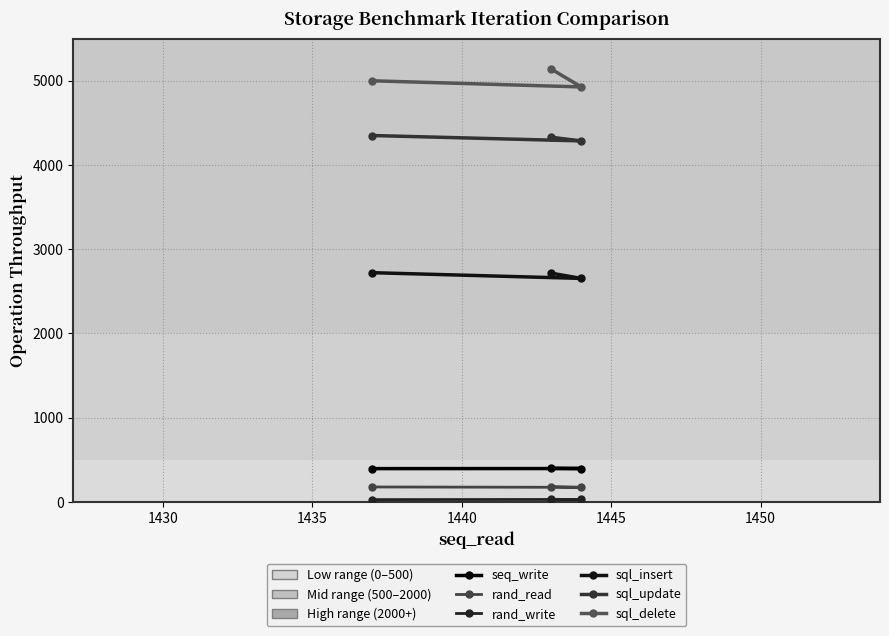

What is the value of the seq_write point at the 3rd from the left?

399